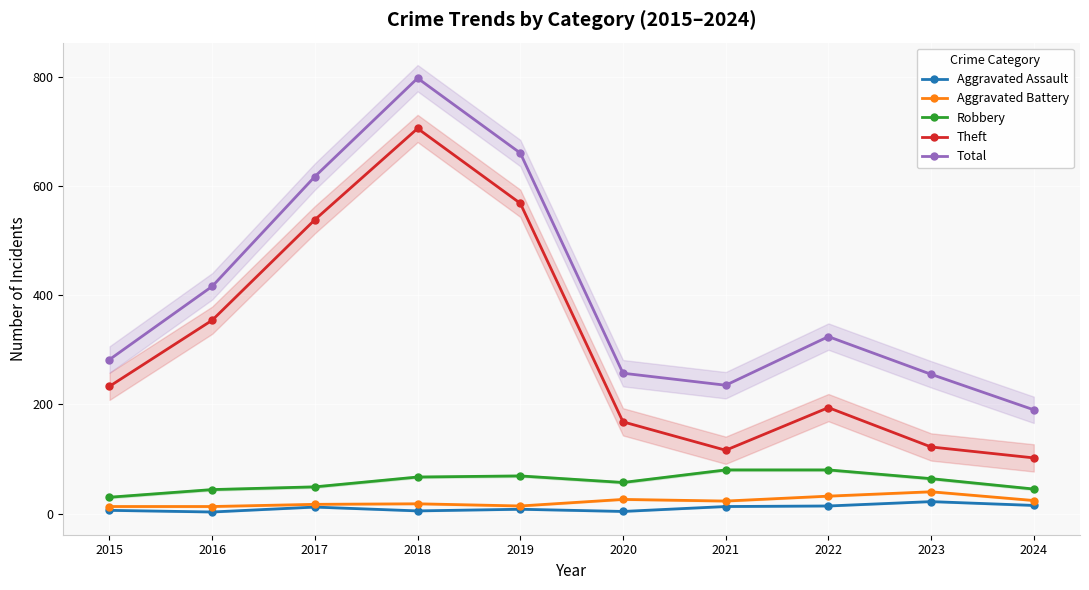

What is the difference between the second highest and minimum values in the Robbery series?

50